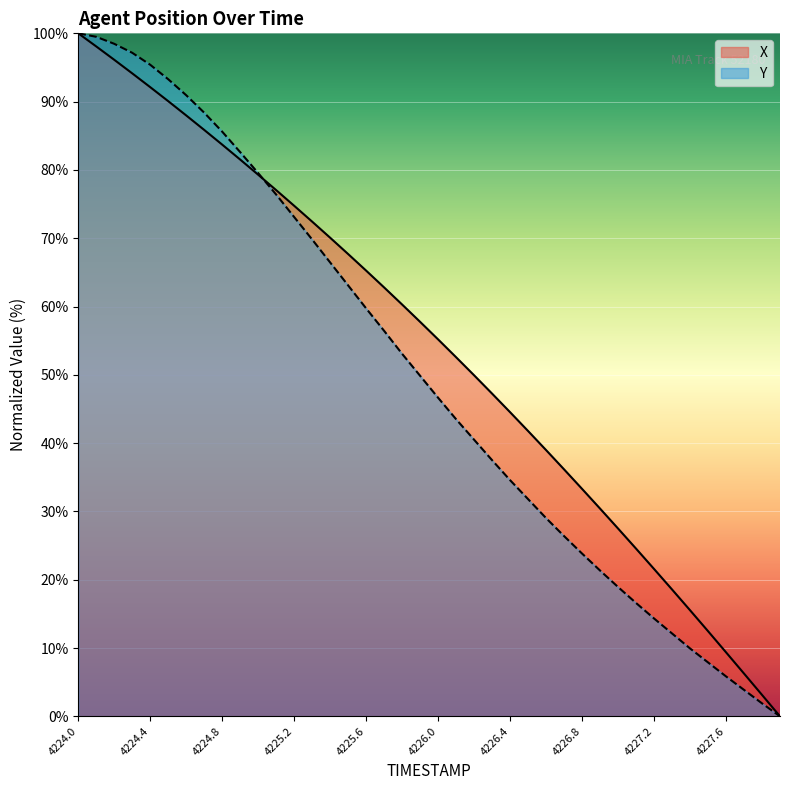

What is the label of the 33rd point from the right?

4224.7